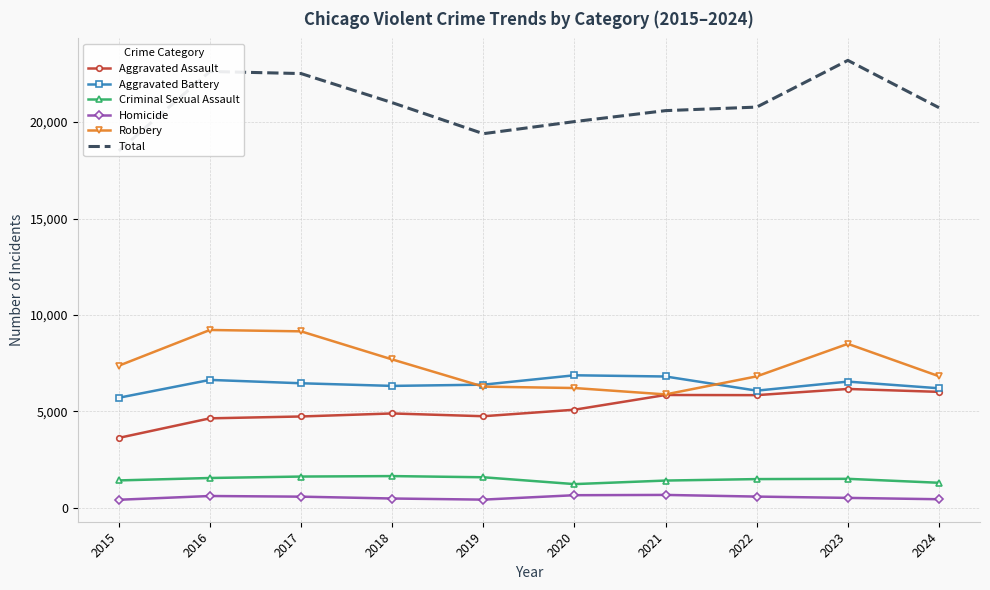

At which category does Homicide reach its first local peak?

2016